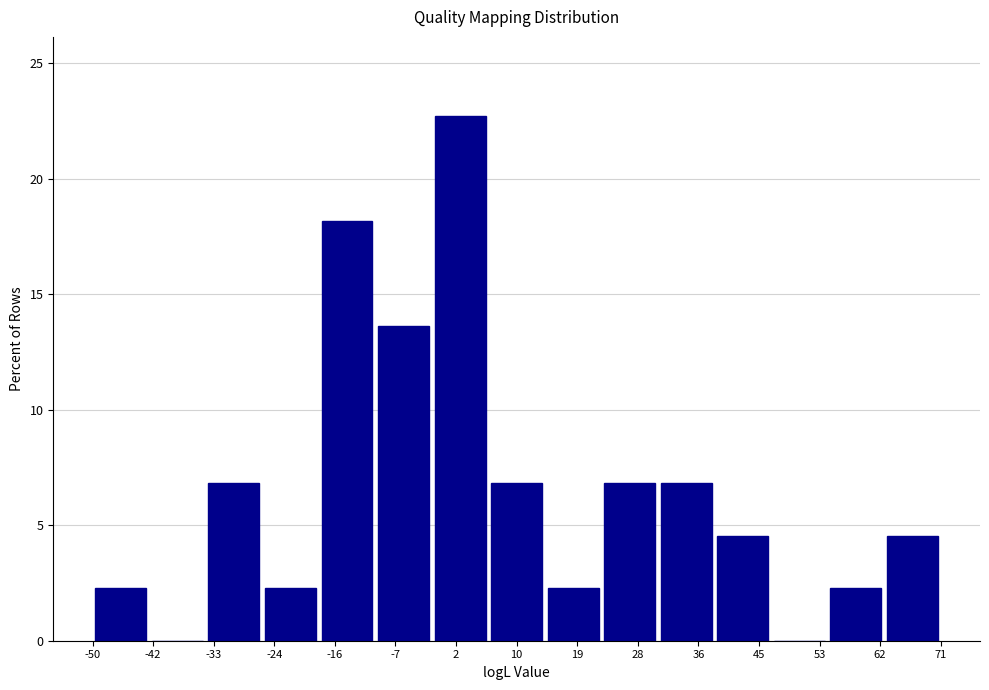

Reading left to right, list every bar in this chart as the range it spans on the x-axis followed by its height. Neither the bar edges nor the heights are printed on the chart, so give them approximately, as read against the axes.

-50 to -42: 2.5
-42 to -34: 0
-34 to -26: 7.0
-26 to -18: 2.5
-18 to -10: 18.0
-10 to -2: 13.5
-2 to 6: 22.5
6 to 14: 7.0
14 to 22: 2.5
22 to 30: 7.0
30 to 38: 7.0
38 to 47: 4.5
47 to 55: 0
55 to 63: 2.5
63 to 71: 4.5